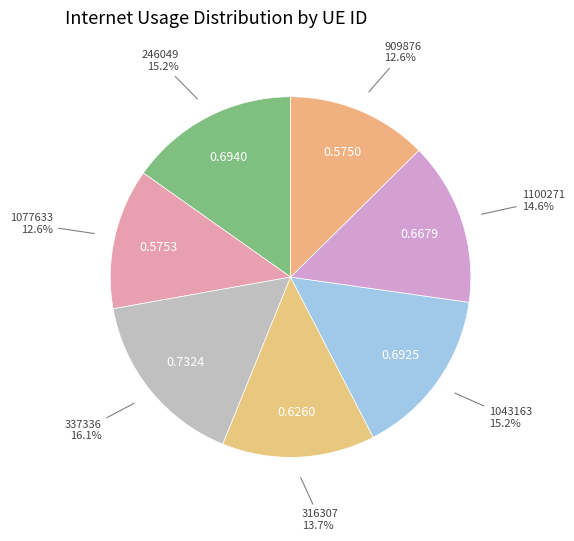

How much of the chart is everything except 909876?

87.4%